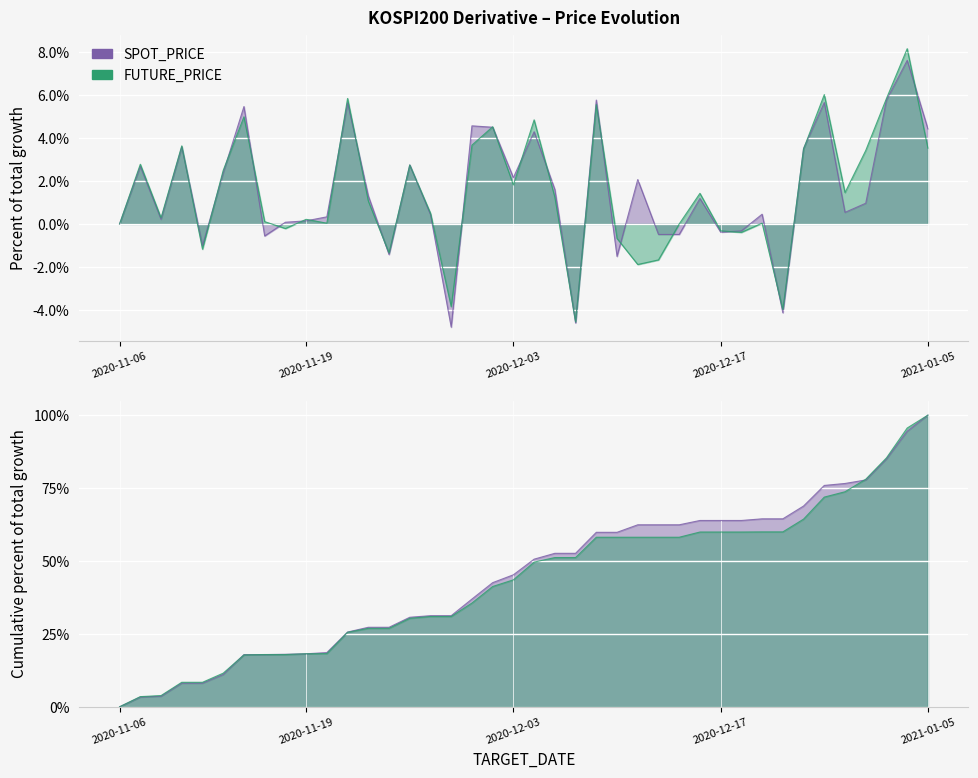

What is the sum of all values?

1728.8